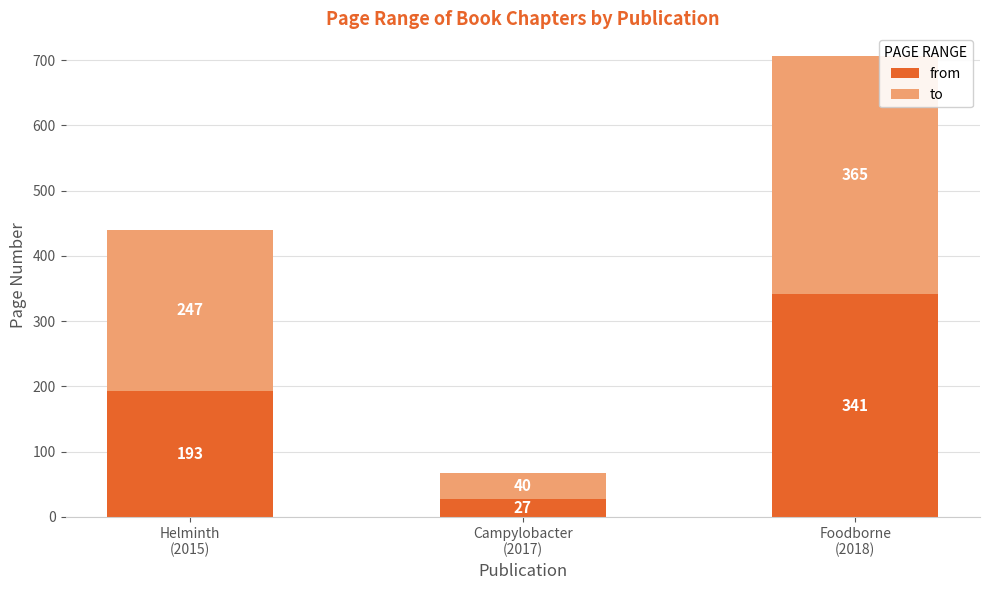

What are all the series names shown in the legend?

from, to